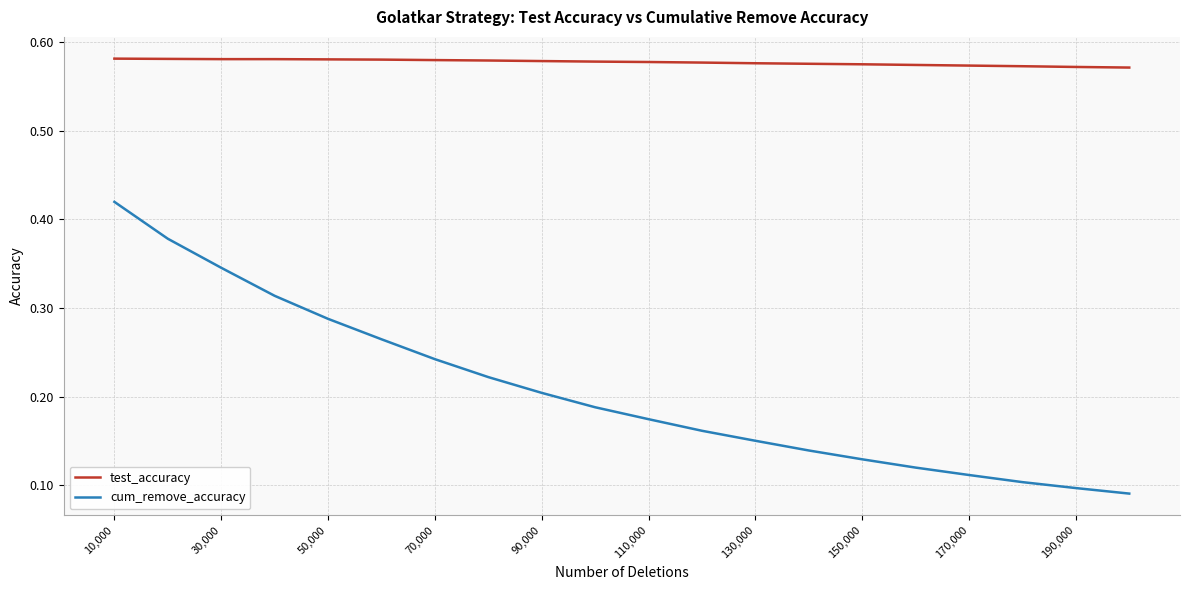

How many lines are shown in the chart?

2